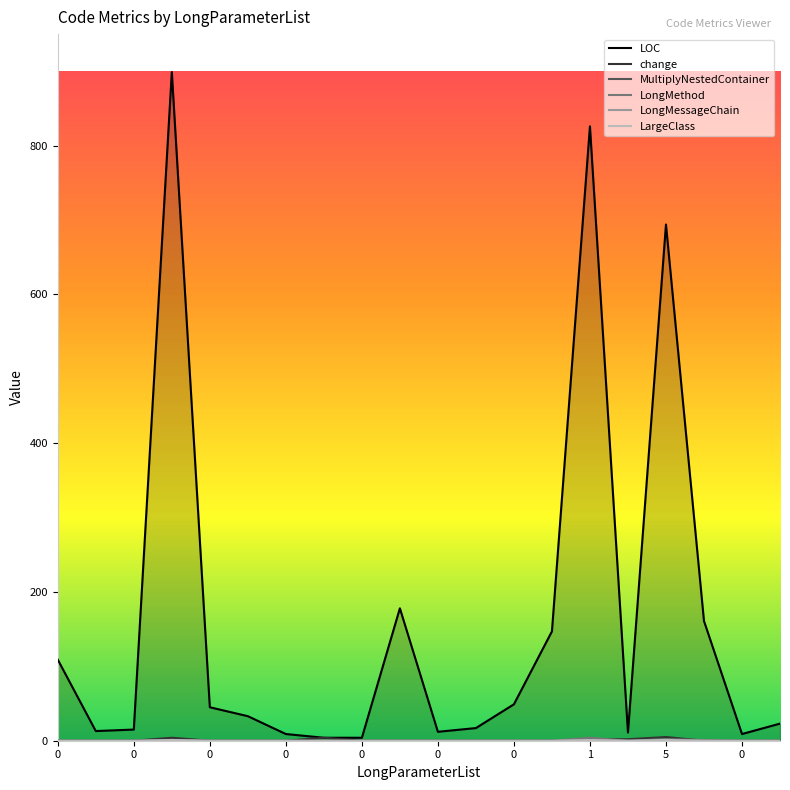

How many interior local peaks does the LOC series have?

4